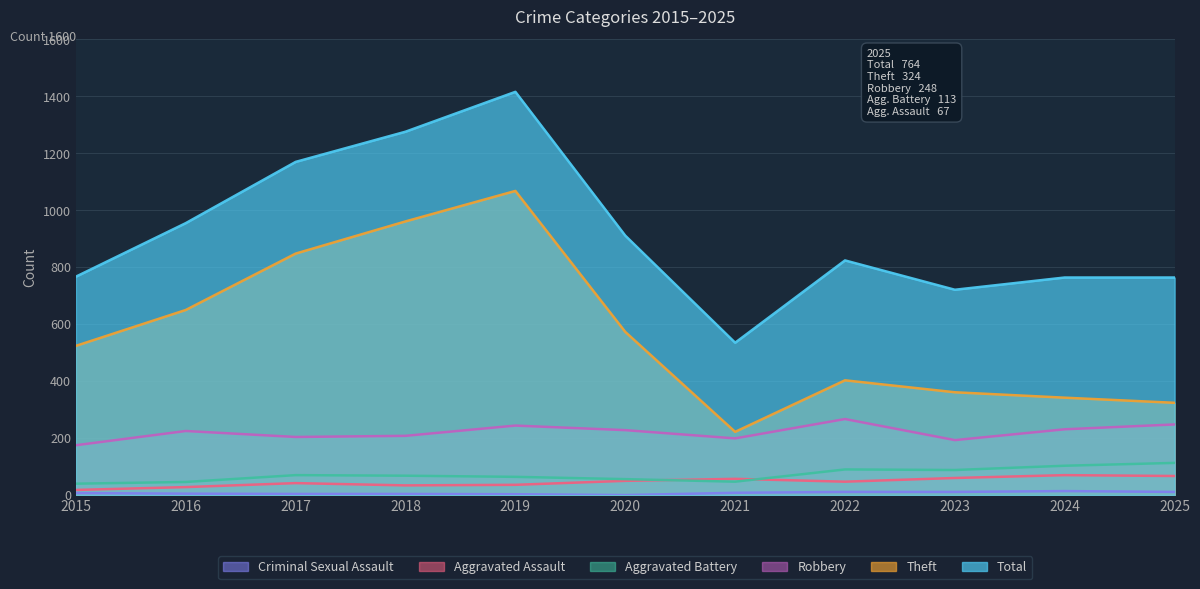

At which category is the sum across all series the highest?

2019